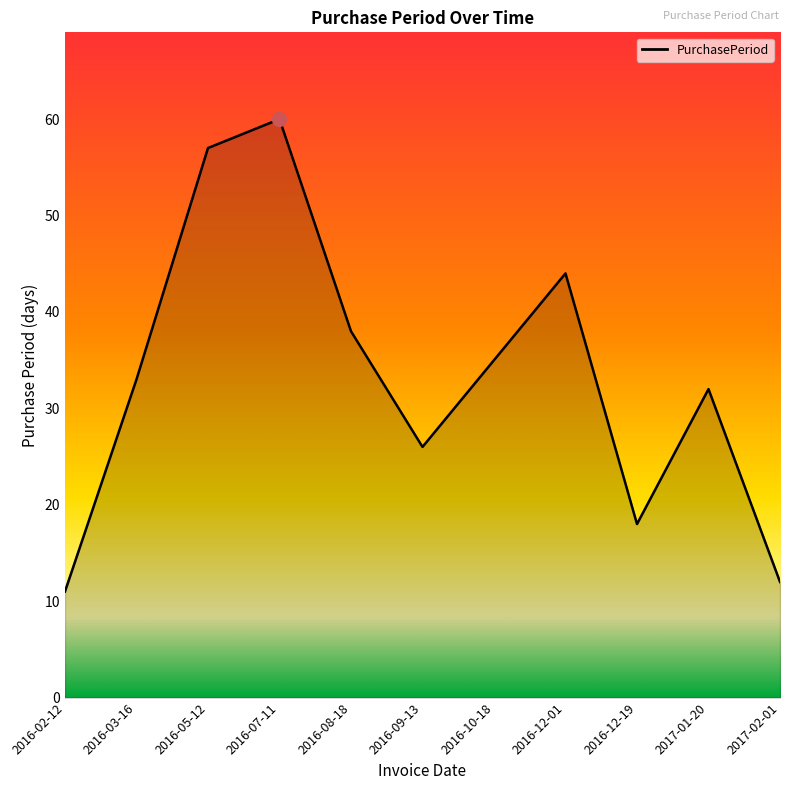

Reading left to right, extract all data points from this chart.

11	33	57	60	38	26	35	44	18	32	12